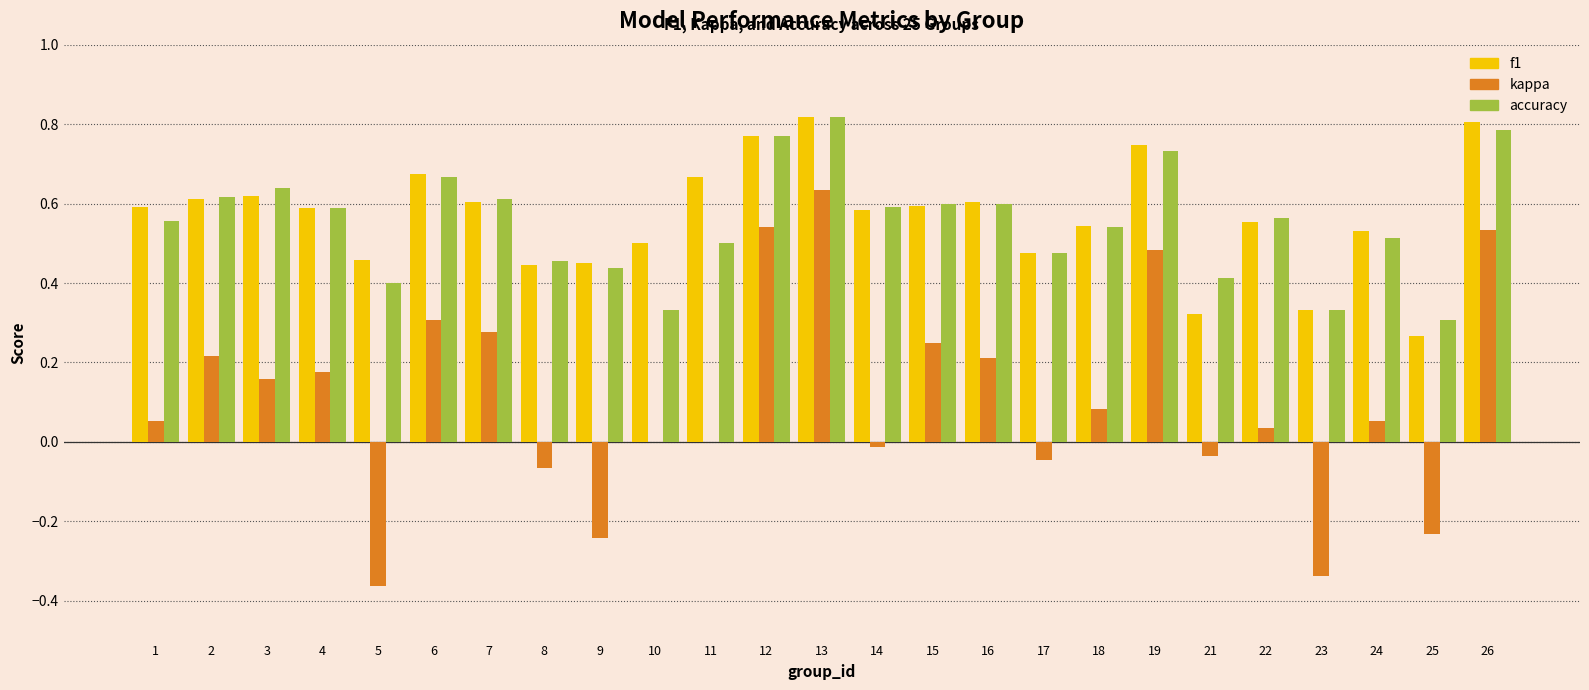

Which category has the highest value across all series?

13